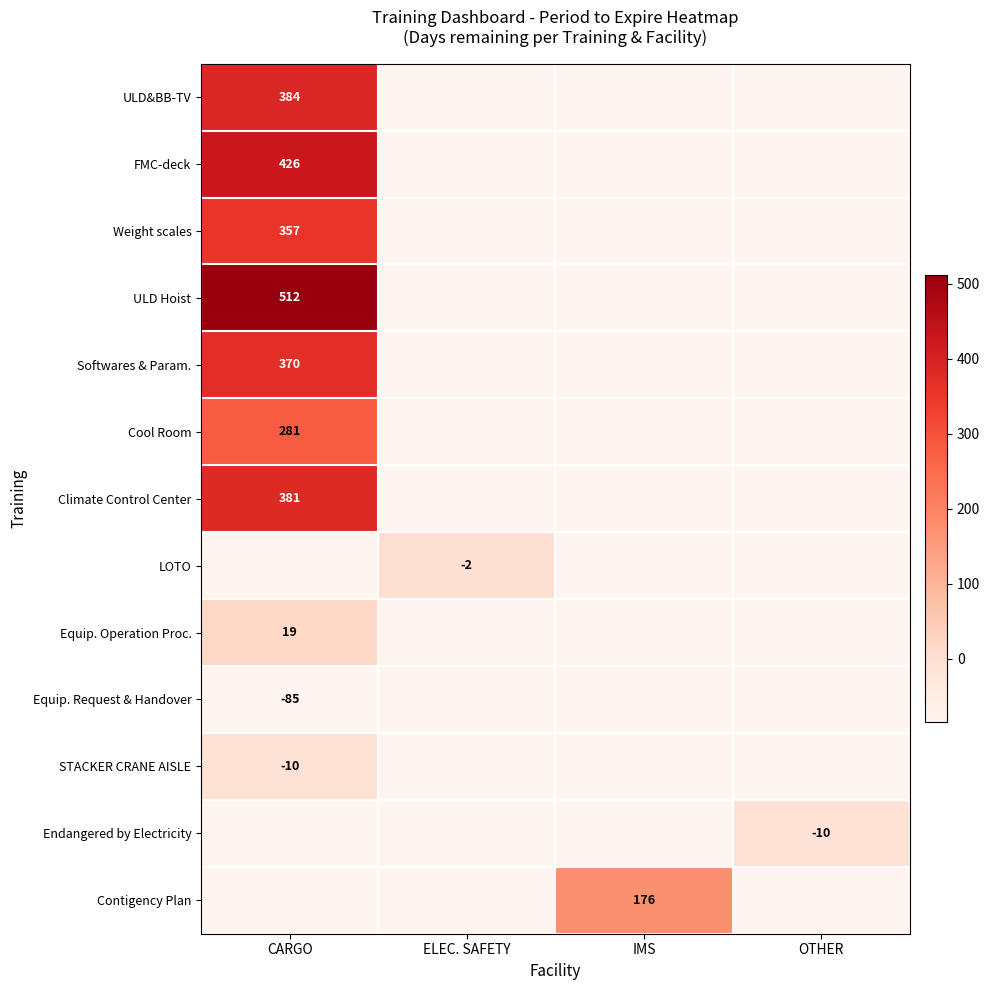

The value of FMC-deck at CARGO is 426. True or false?

True